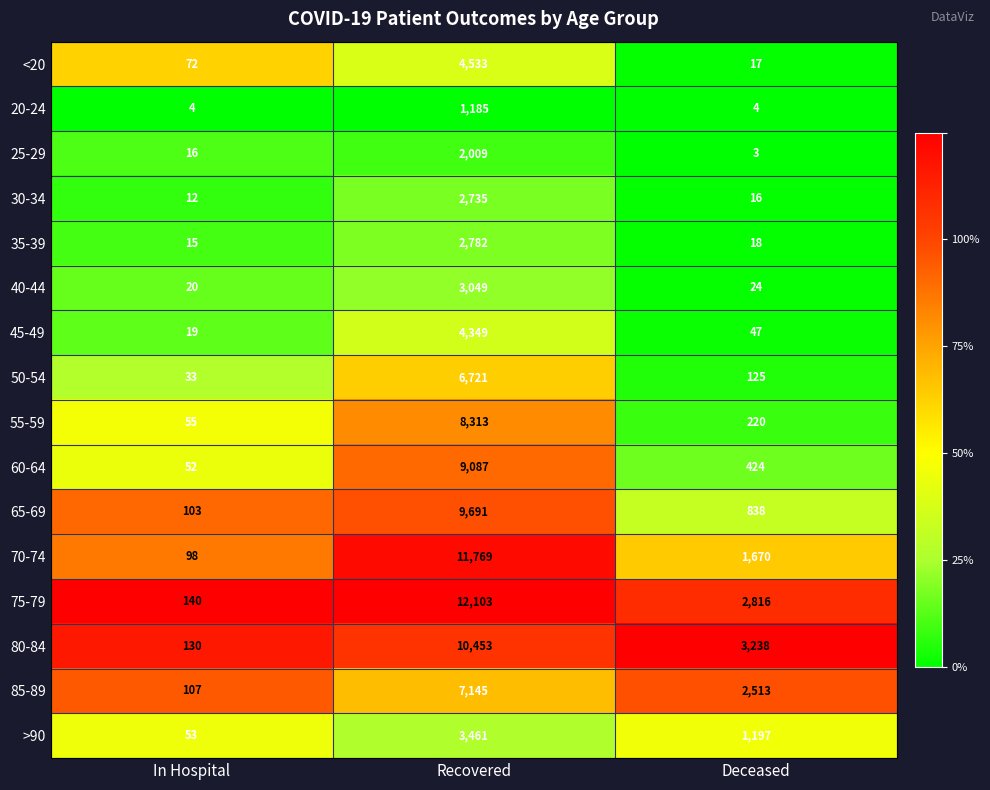

What is the total value across all series at Deceased?

13170